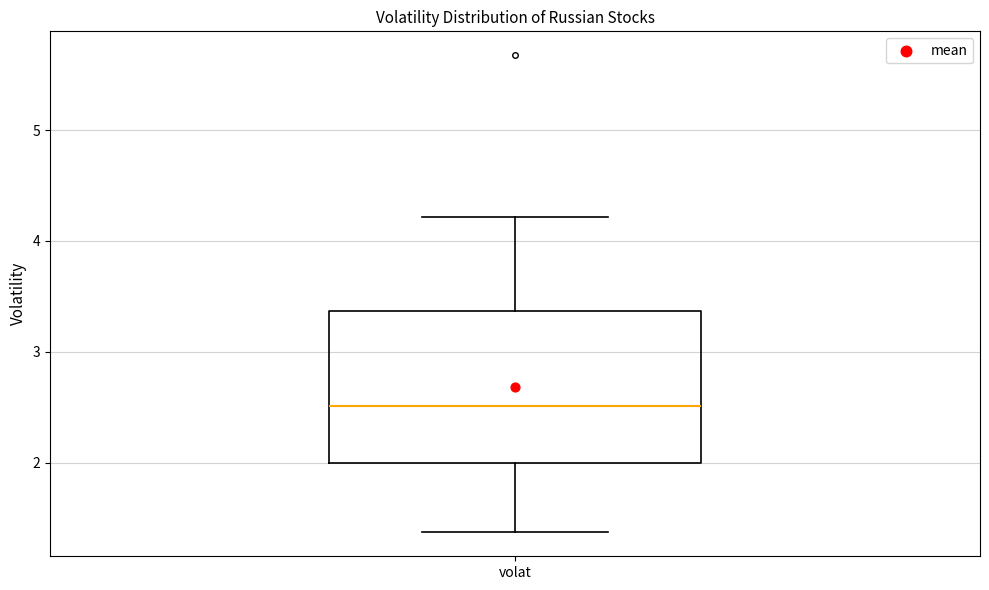

Where does the median line of the box for volat sit on the y-axis? The values are not printed on the chart, so give them approximately, as read against the axis.

2.5